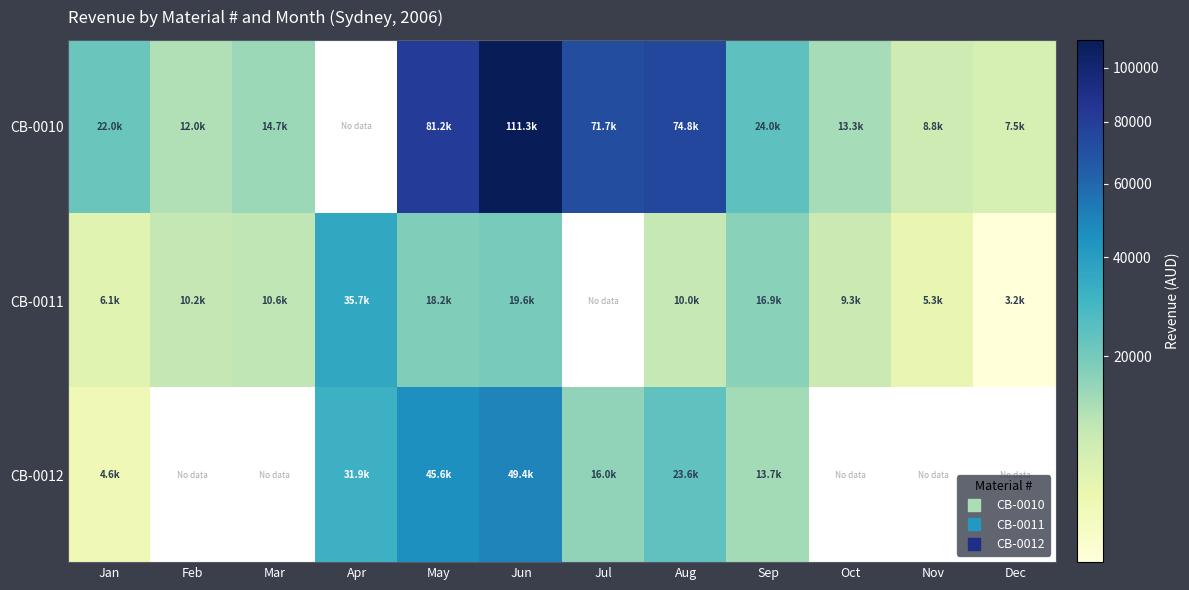

How many values in CB-0011 are above zero?

11